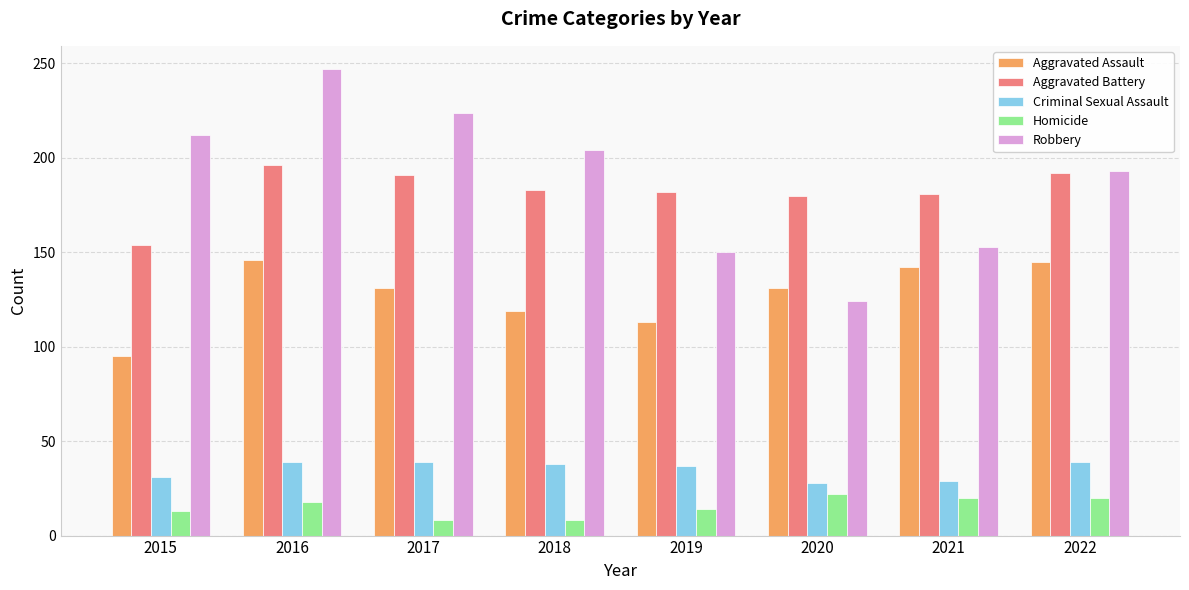

Count the number of data series in this chart.

5